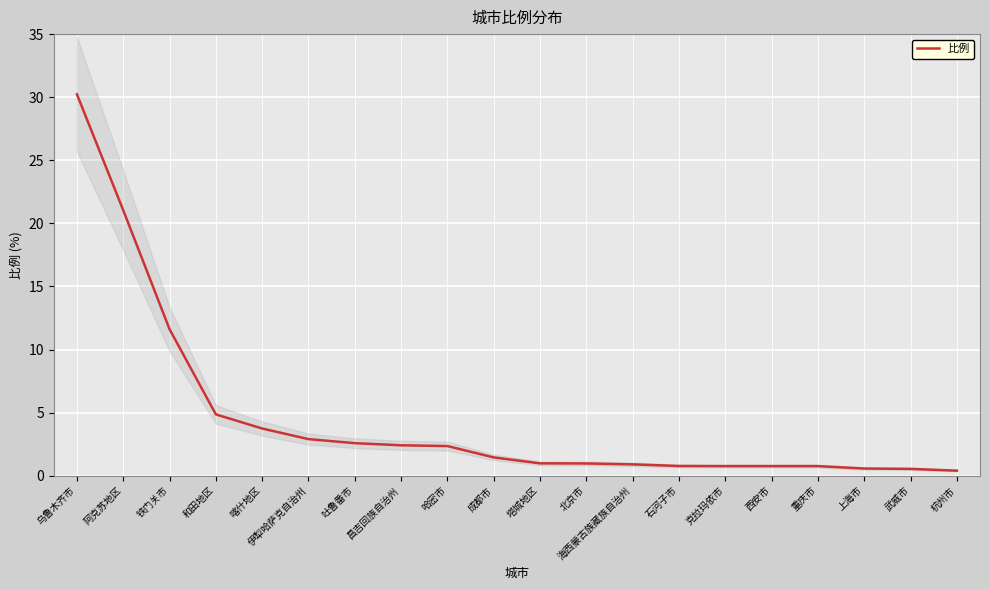

The chart shows a value of 1.3 at 西安市. True or false?

False